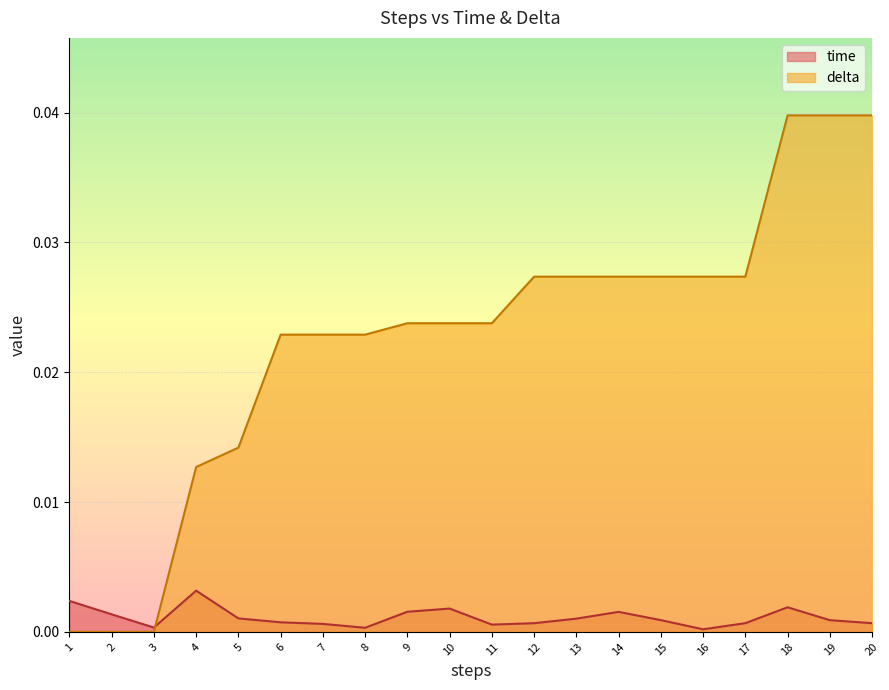

Rank the categories by time value from highest to lowest.

4, 1, 18, 10, 9, 14, 2, 5, 13, 15, 19, 6, 17, 20, 12, 7, 11, 3, 8, 16